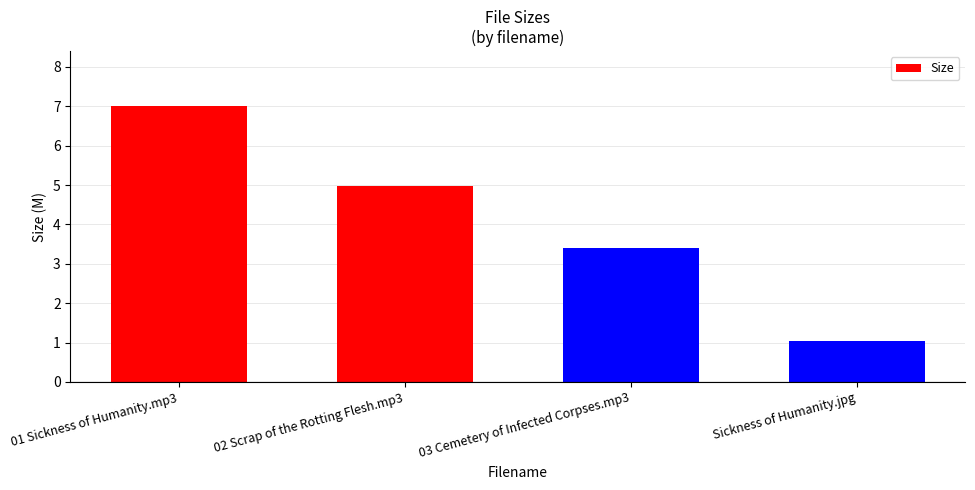

What is the minimum value shown in the chart?

1.1